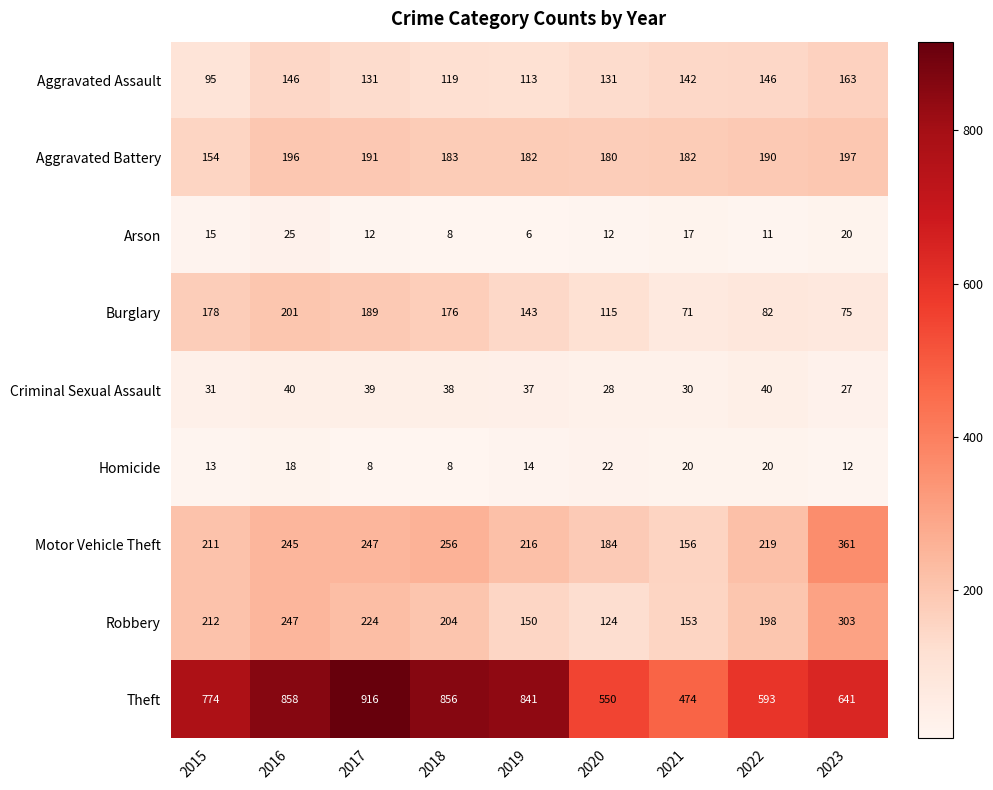

Is it true that Arson equals 3 at 2018?

False